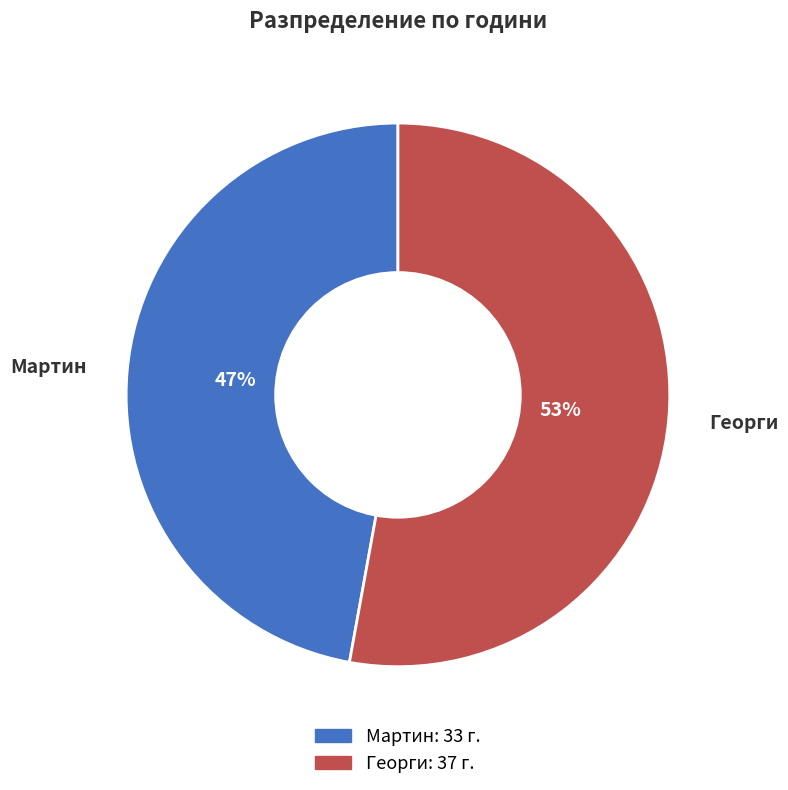

Which slice is the smallest?

Мартин